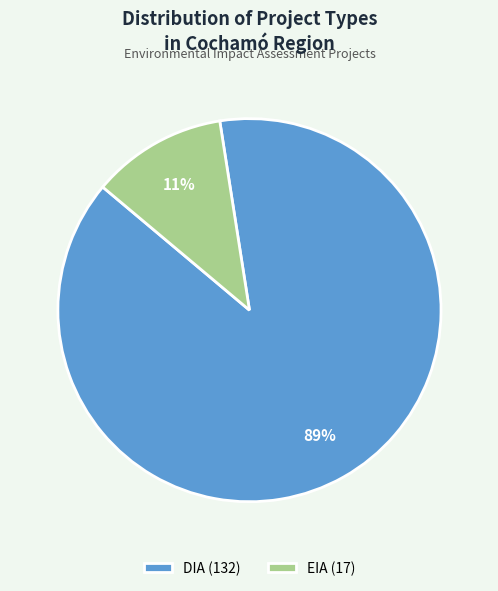

How many slices are in this pie chart?

2